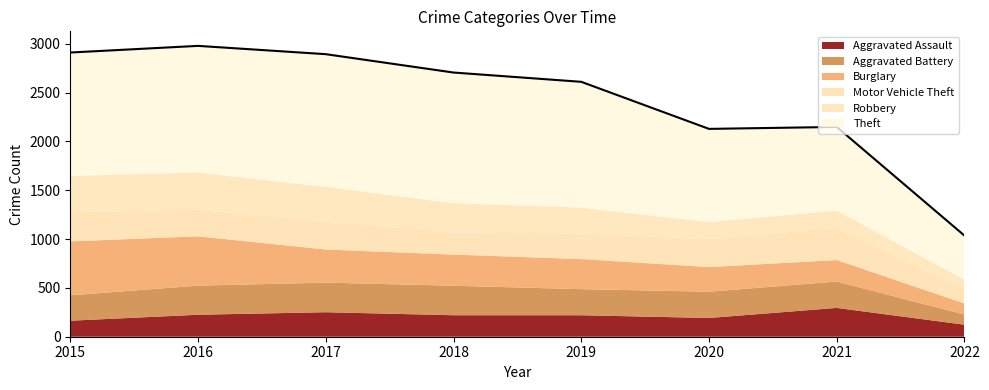

At which category is the sum across all series the highest?

2016